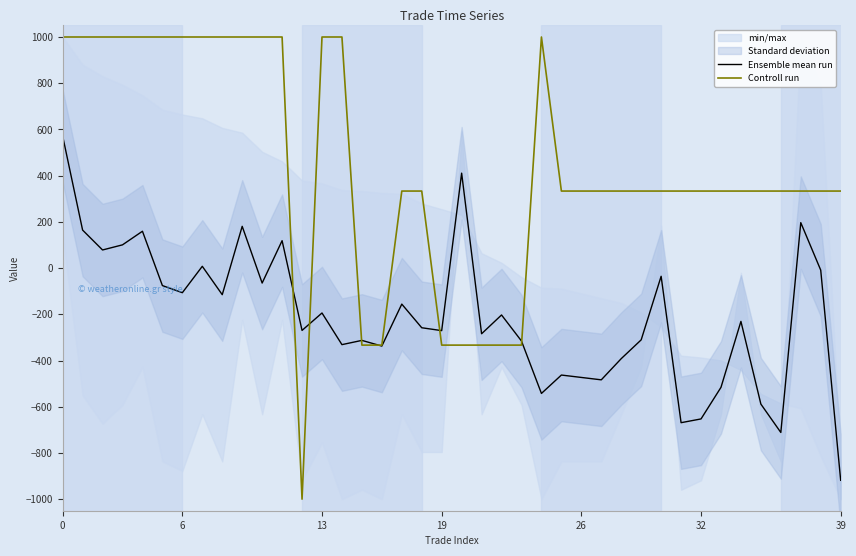

What is the label of the 25th point from the right?

15